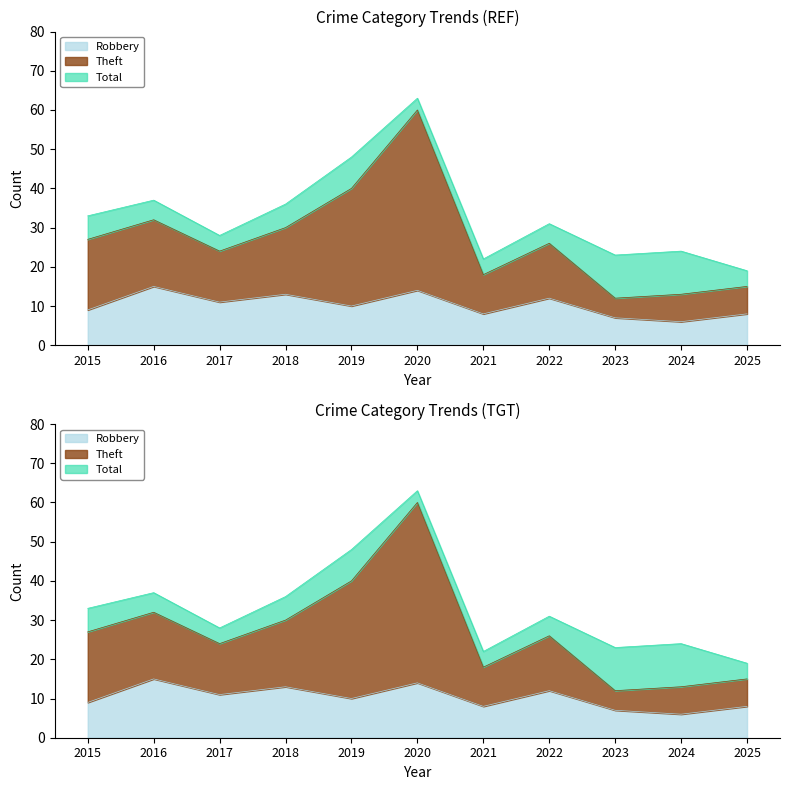

The value of Robbery at 2016 is 26. True or false?

False